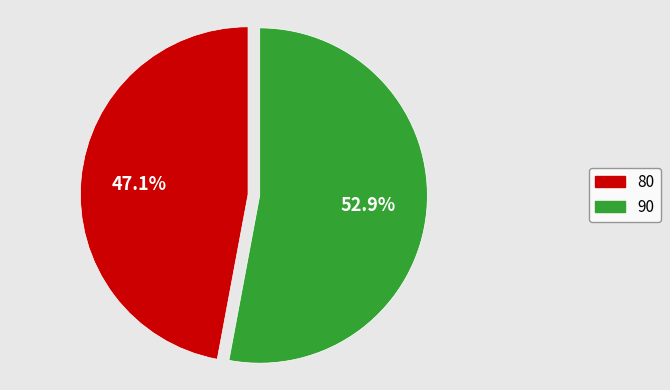

Is there any slice that represents more than half of the pie?

Yes